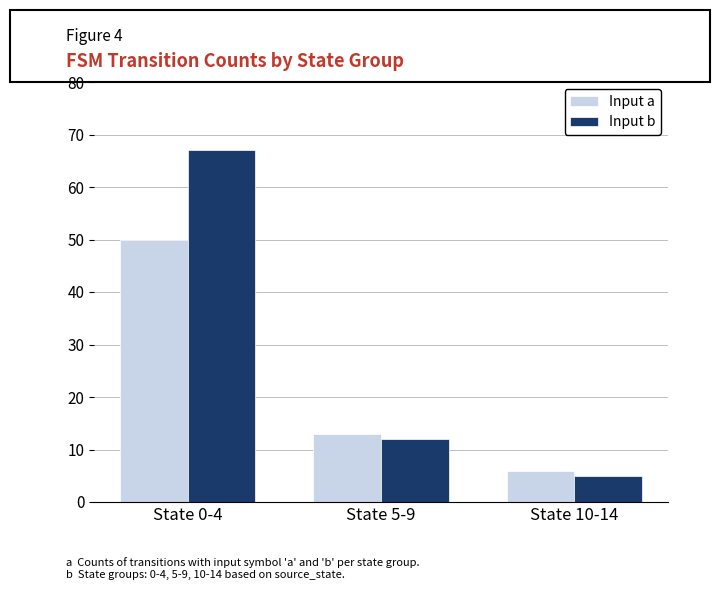

List the series in order of their peak value, highest first.

Input b, Input a